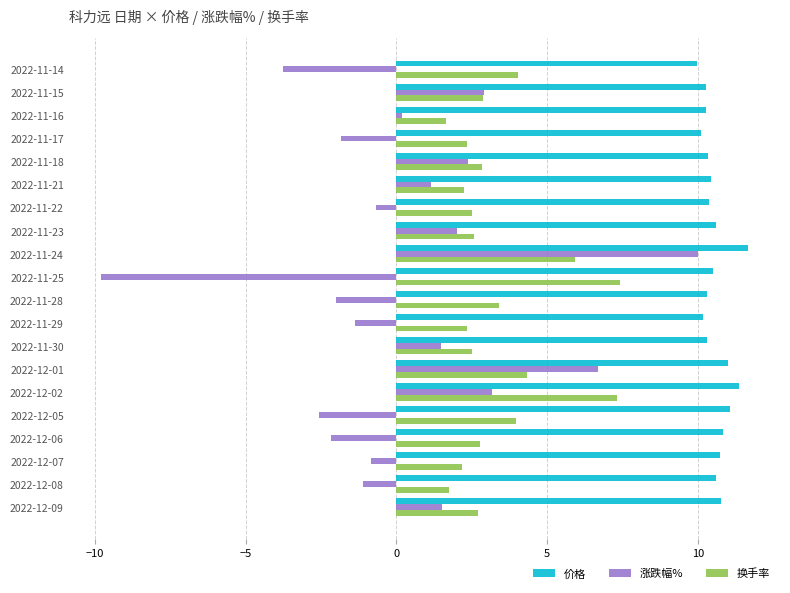

What is the difference between the maximum and minimum values in the 涨跌幅% series?

19.8